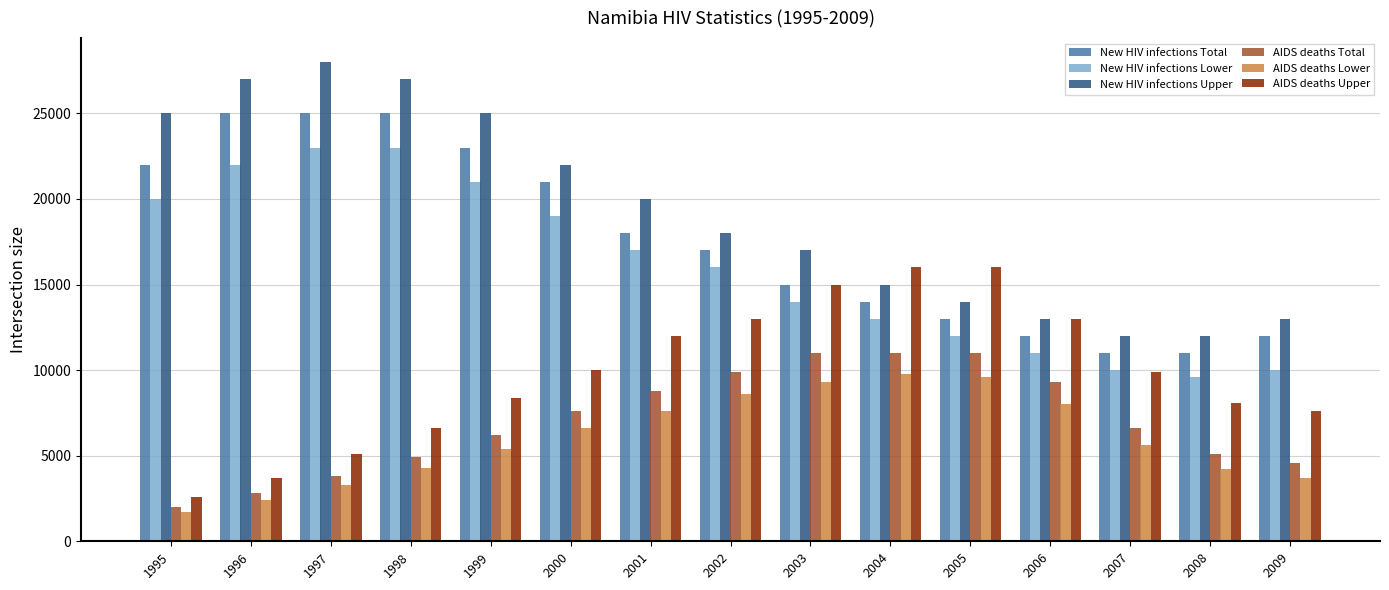

What is the minimum value for AIDS deaths Upper?

2600